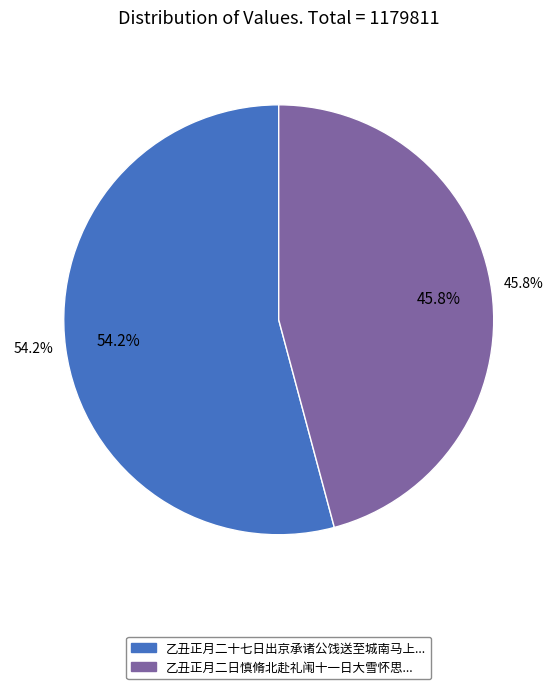

The 乙丑正月二日慎脩北赴礼闱十一日大雪怀思 slice represents 57% of the pie. True or false?

False